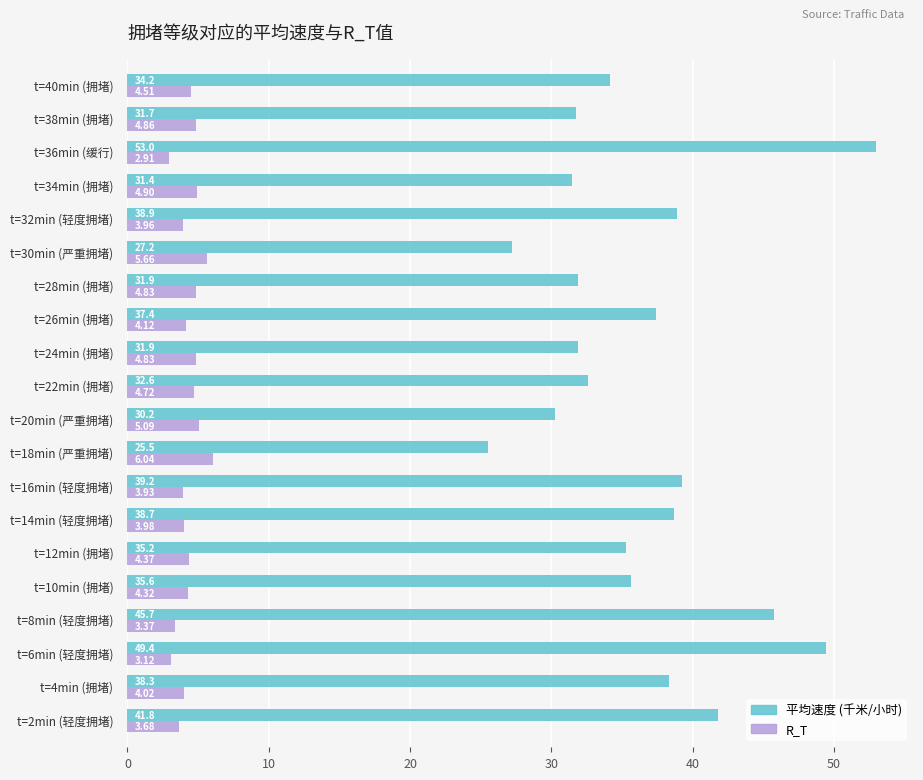

Which series has the largest total across all categories?

平均速度 (千米/小时)